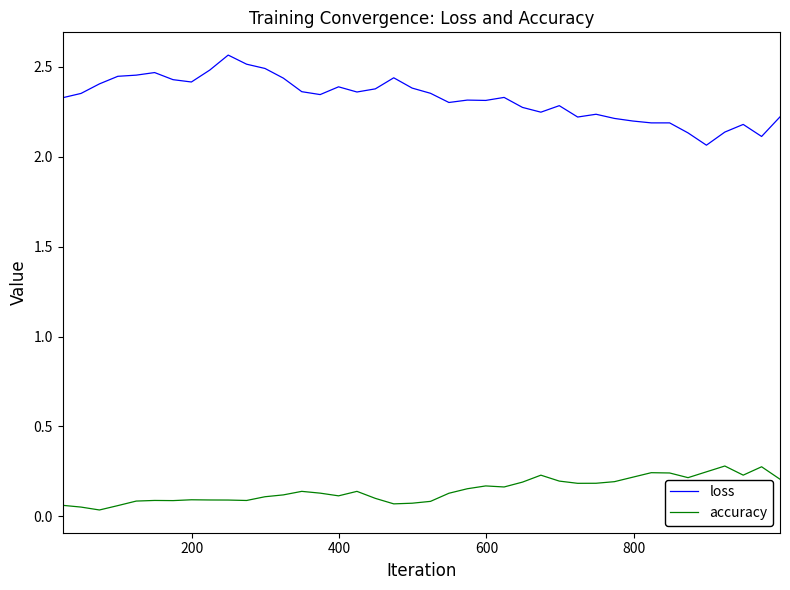

Rank the series by their average value, from lowest to highest.

accuracy, loss